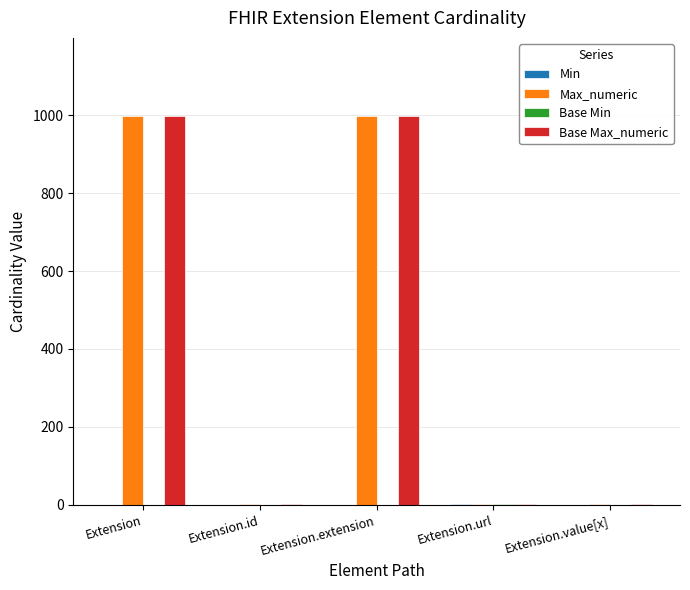

What is the maximum value shown in the chart?

999